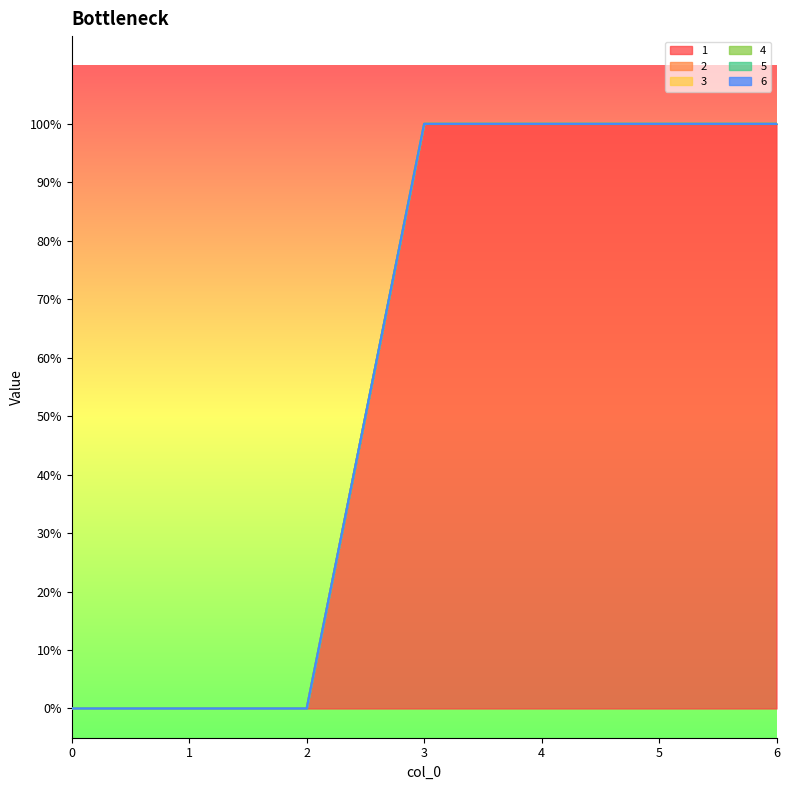

True or false: 6 and 1 cross at least once.

False